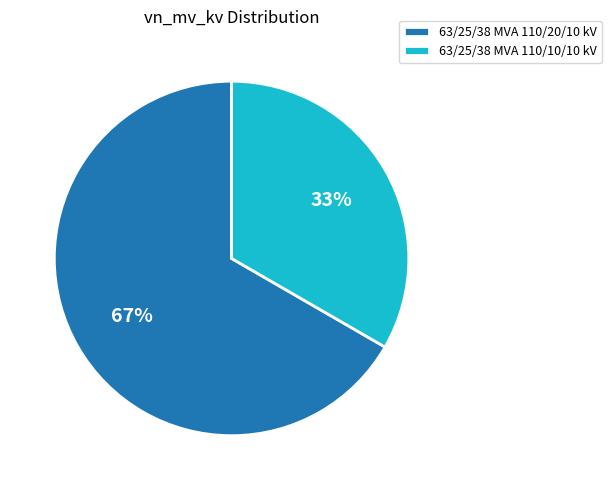

What percentage is the 63/25/38 MVA 110/20/10 kV slice, to the nearest percent?

67%